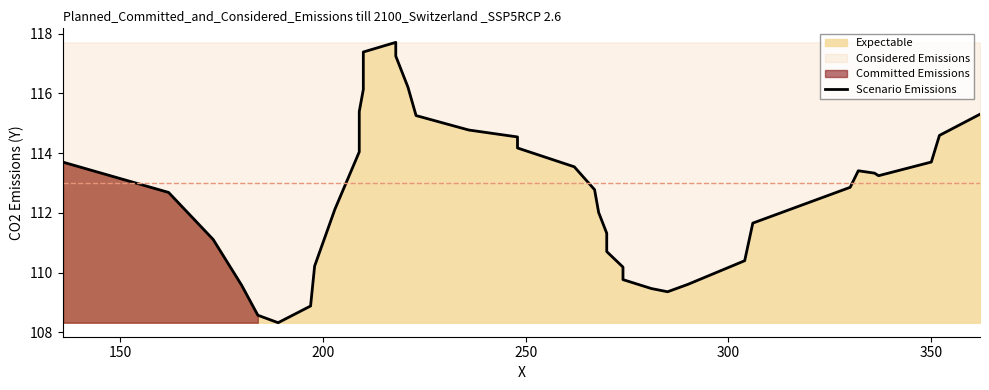

Reading left to right, list all the values displayed in this chart.

113.7	112.7	111.1	109.6	108.6	108.3	108.9	110.2	112.1	114.0	115.4	116.1	116.7	117.4	117.7	117.3	116.2	115.3	114.8	114.5	114.2	113.5	112.8	112.0	111.3	110.7	110.2	109.8	109.5	109.4	109.6	110.4	111.7	112.9	113.4	113.3	113.2	113.7	114.6	115.3